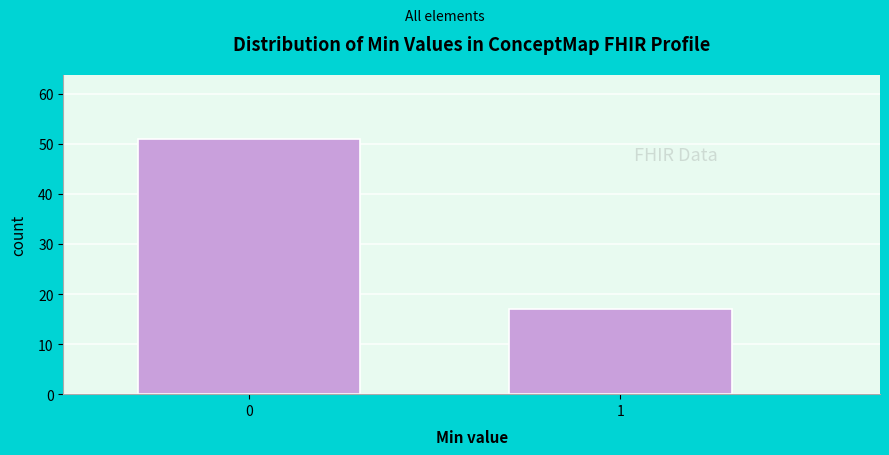

Reading left to right, extract all data points from this chart.

51	17